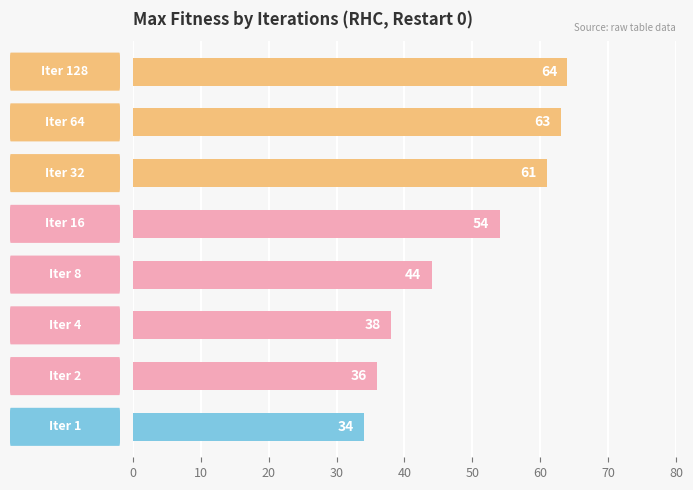

How many values are below 54?

4